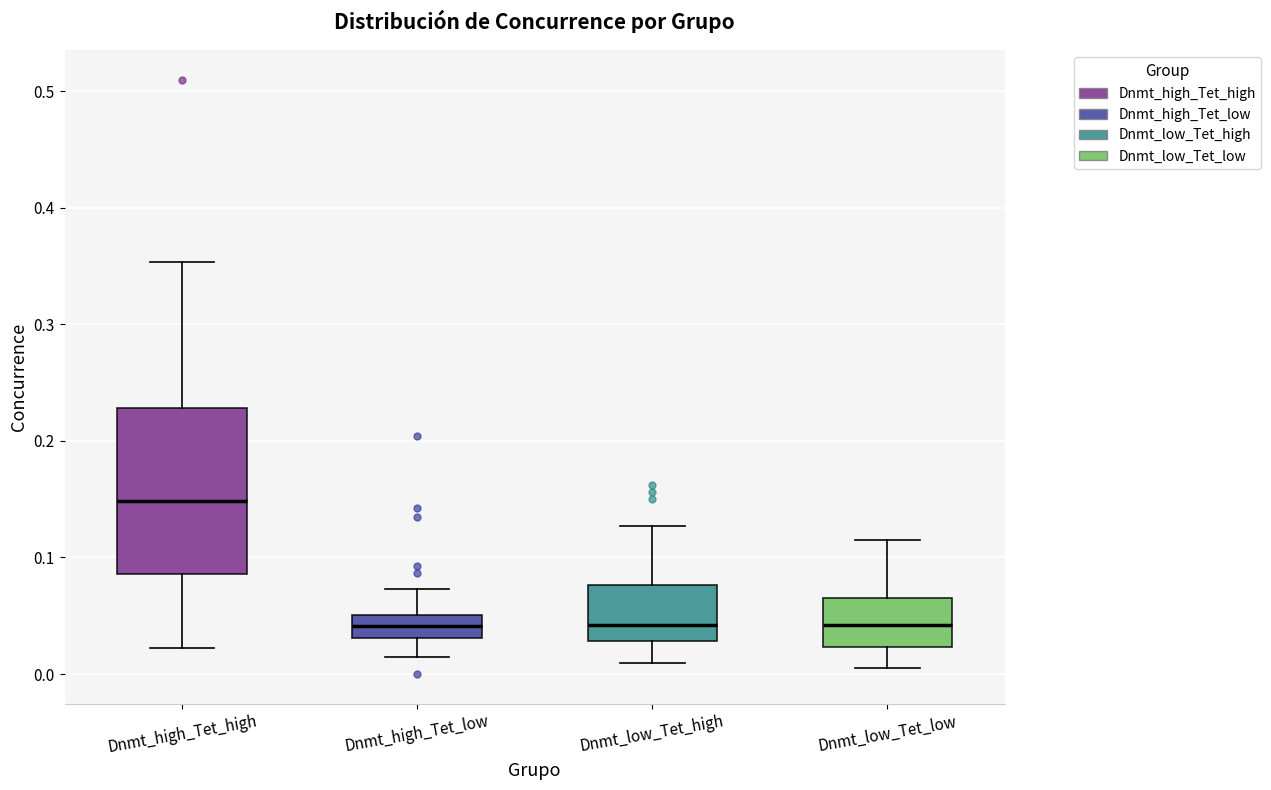

Comparing the boxes themselves (not the whiskers), which one is the tallest?

Dnmt_high_Tet_high